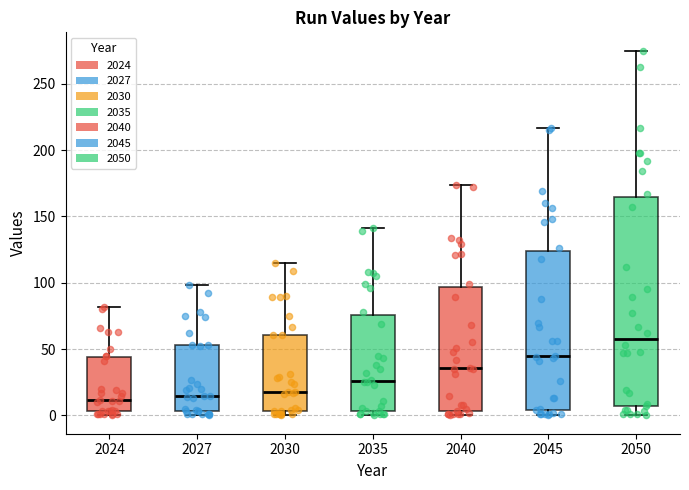

Which box is the tallest, from its lower edge to its upper edge?

2050